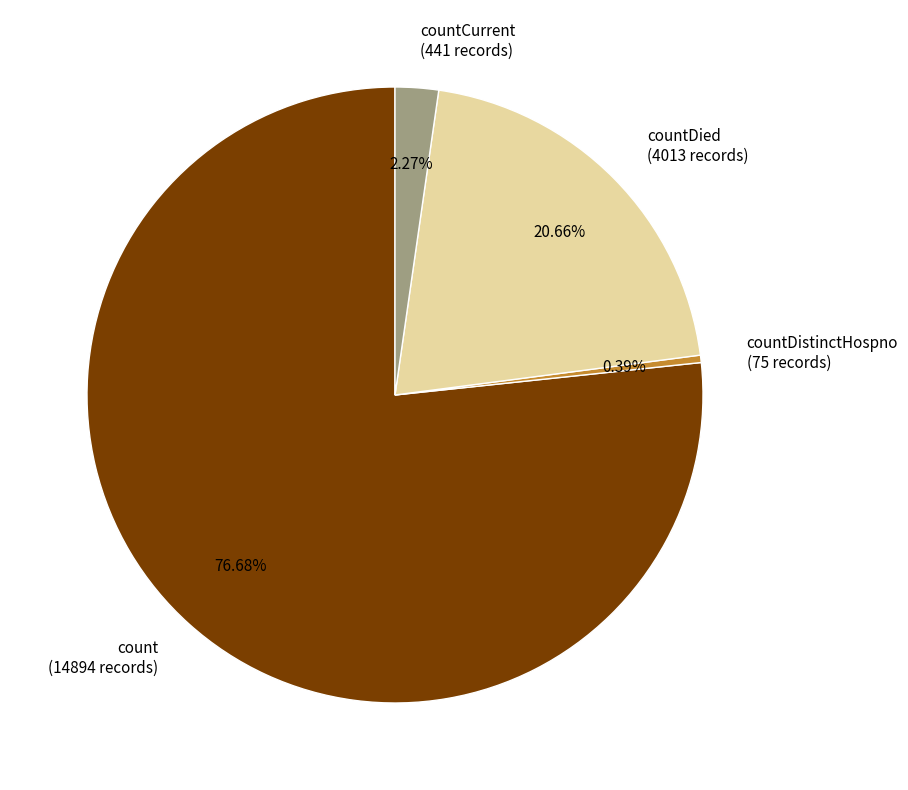

Count the number of slices in the pie.

4